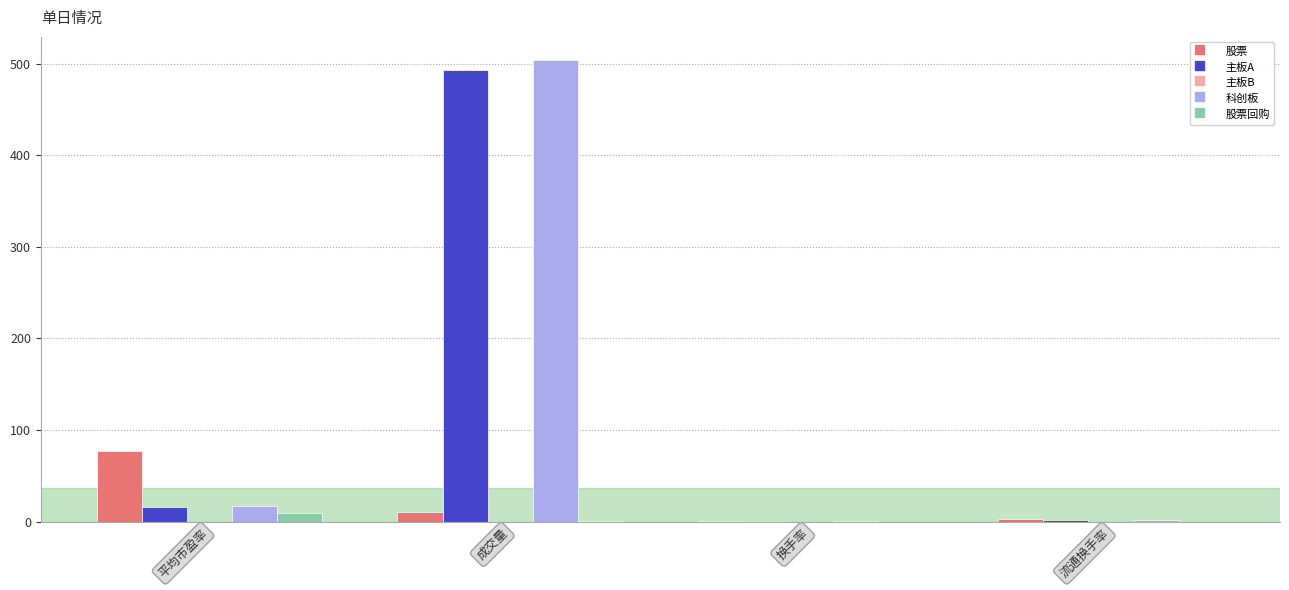

The value of 科创板 at 成交量 is 503.9. True or false?

True